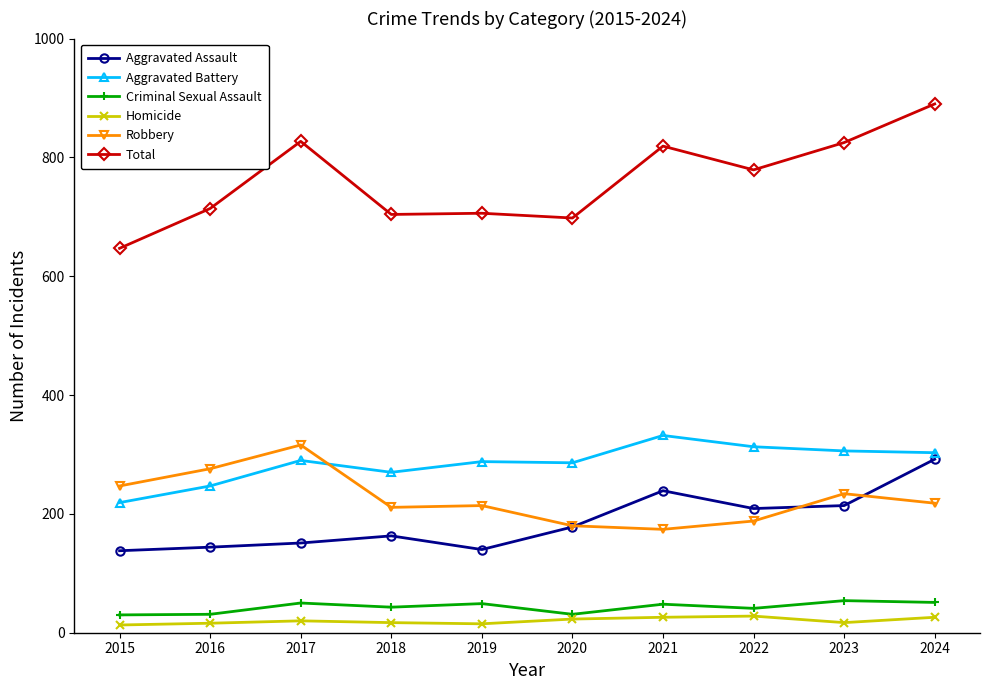

What is the spread (max minus min) of values at 2022?

751